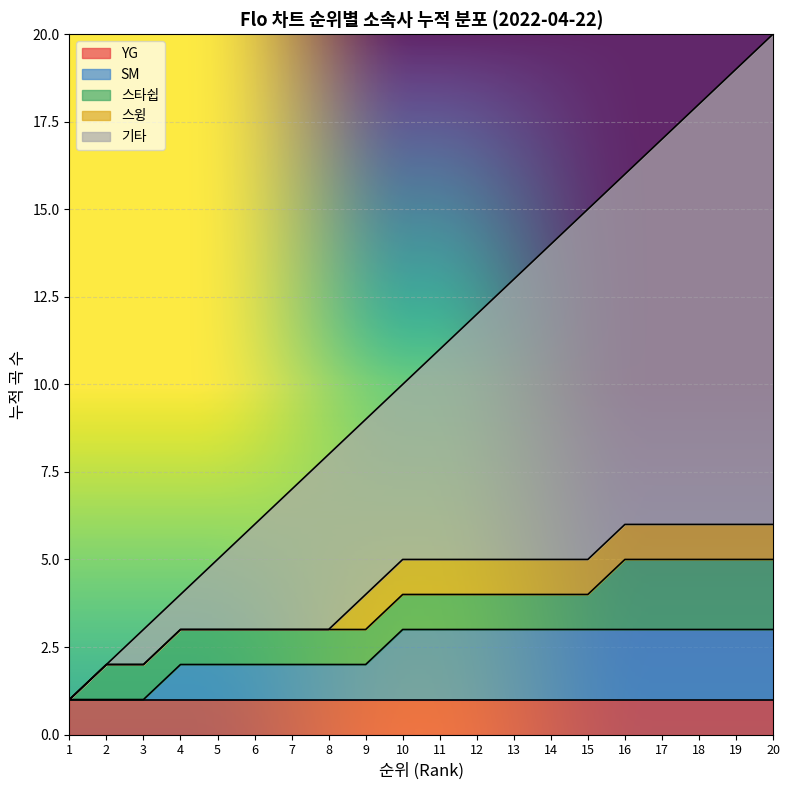

What is the value of the 7th point from the left?

7